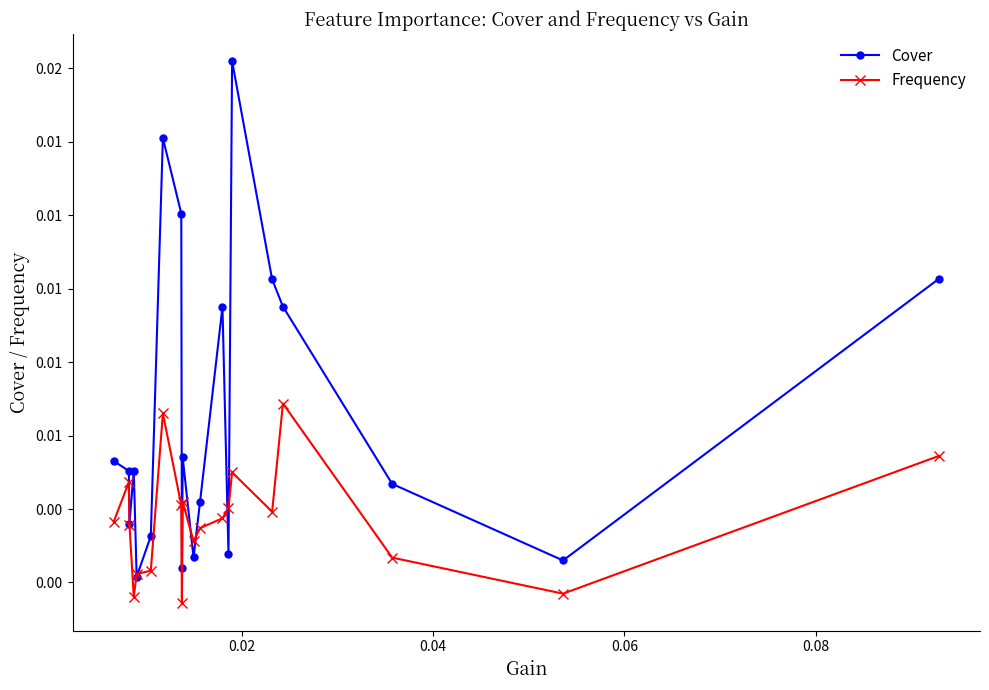

What is the sum of all Frequency values?

0.1